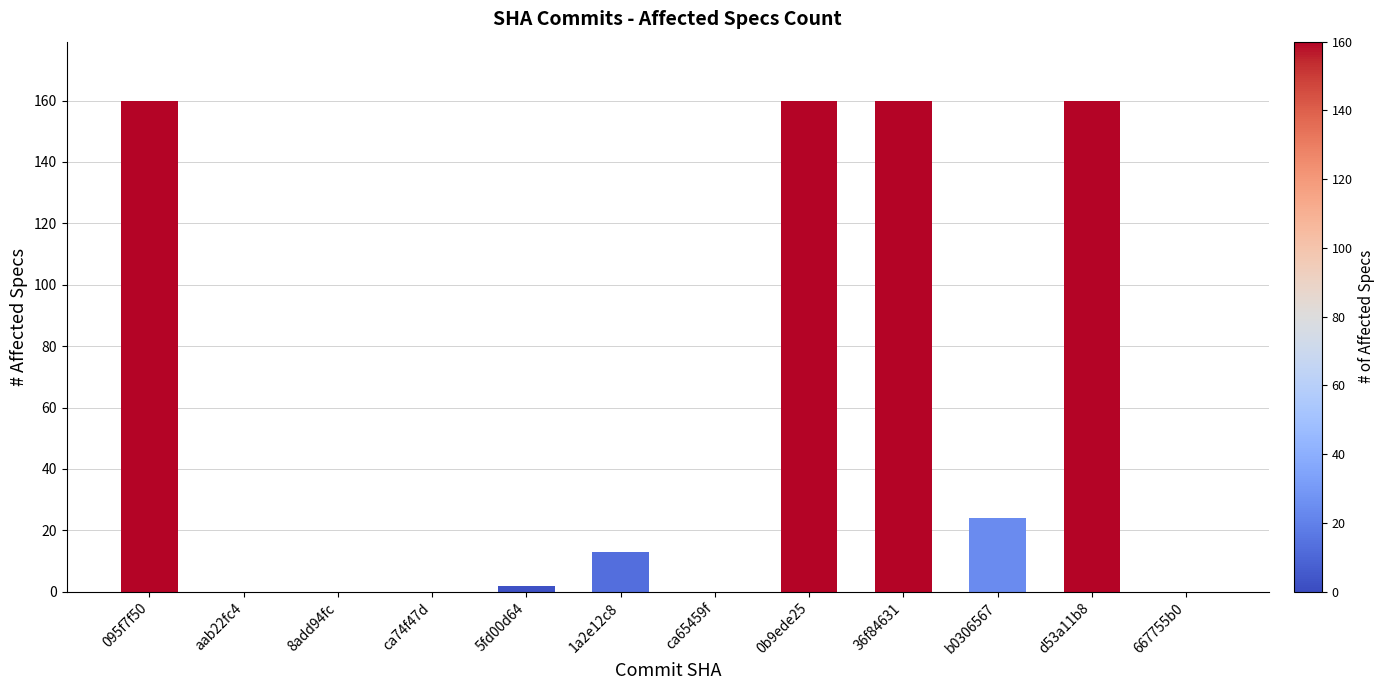

What is the sum of all values?

679